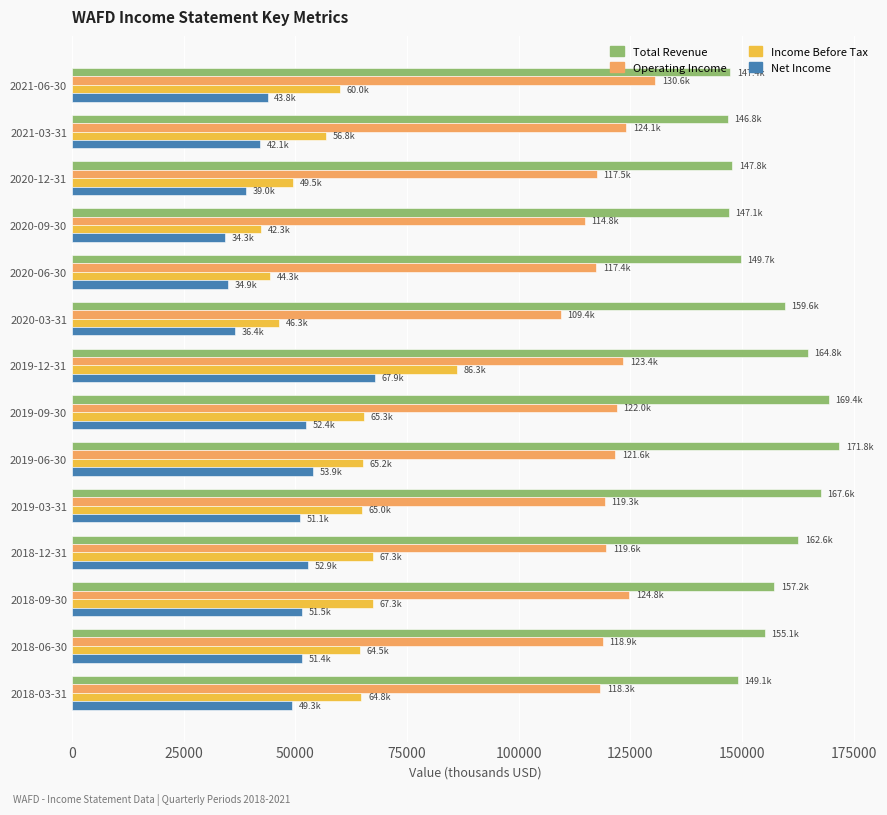

What is the highest value of the Income Before Tax series?

86300